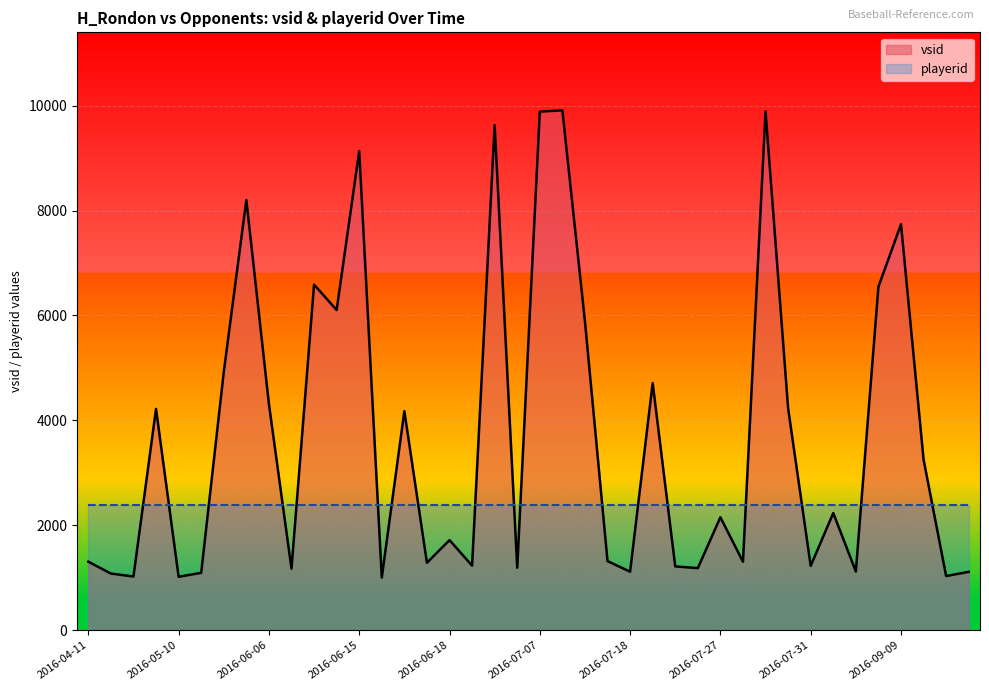

Which series has the widest spread of values?

vsid